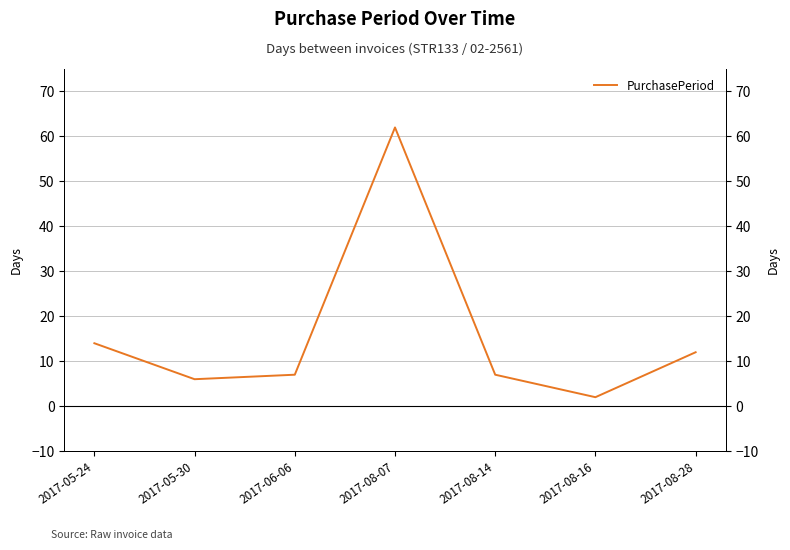

Rank the categories by value from lowest to highest.

2017-08-16, 2017-05-30, 2017-06-06, 2017-08-14, 2017-08-28, 2017-05-24, 2017-08-07